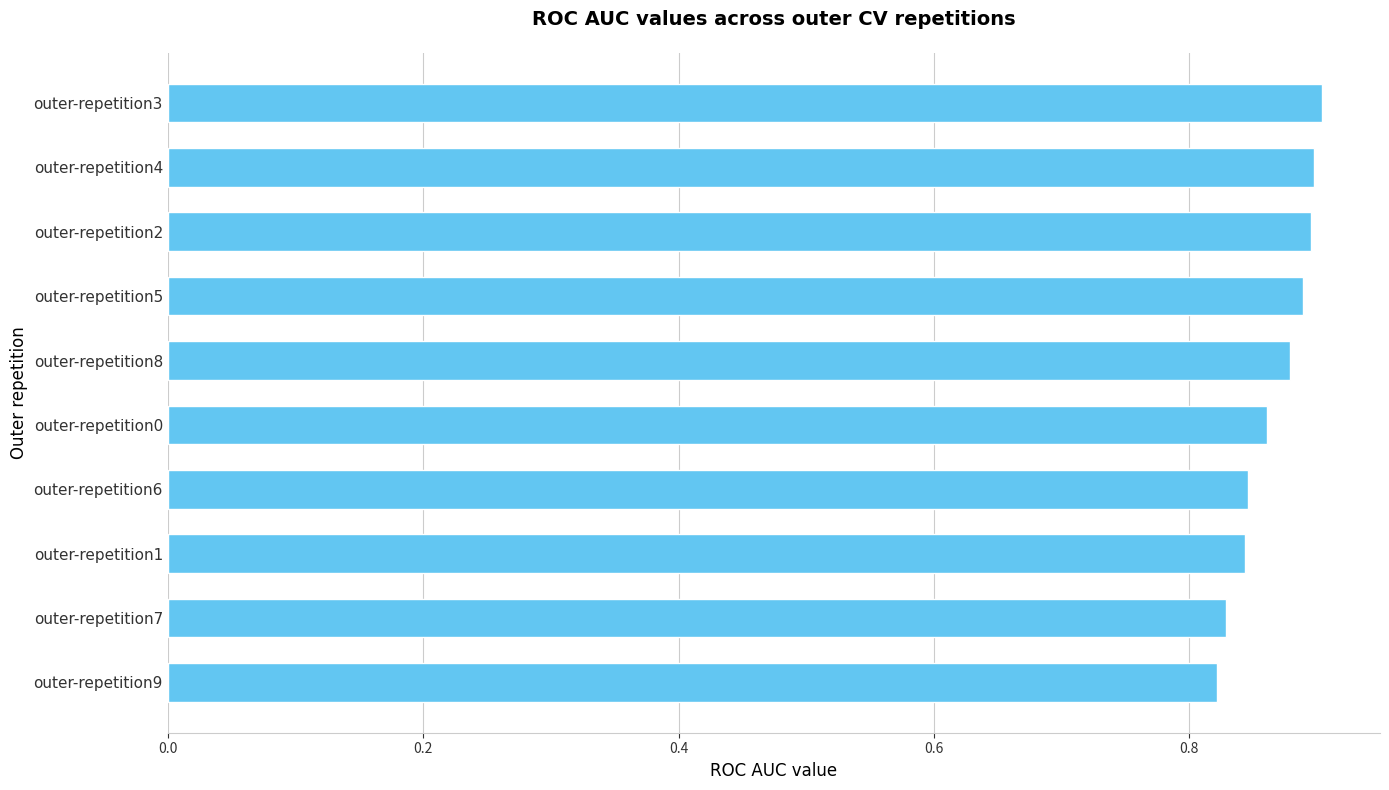

What is the label of the 1st bar from the top?

outer-repetition3